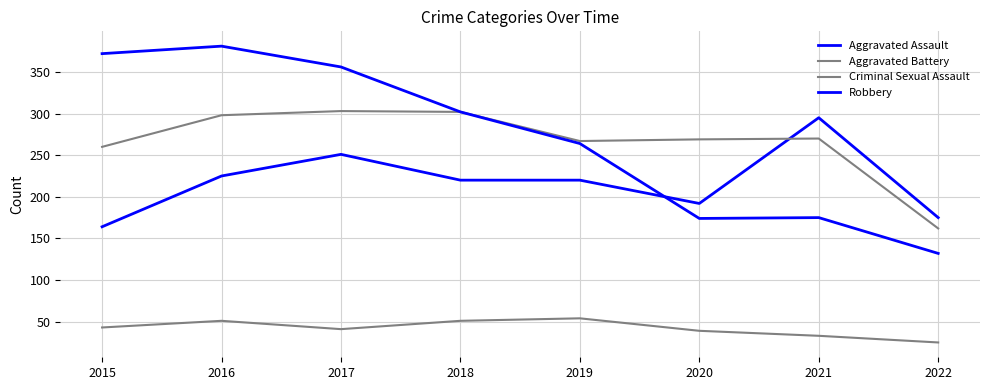

After their last crossing, which series has the higher values: Aggravated Assault or Aggravated Battery?

Aggravated Assault